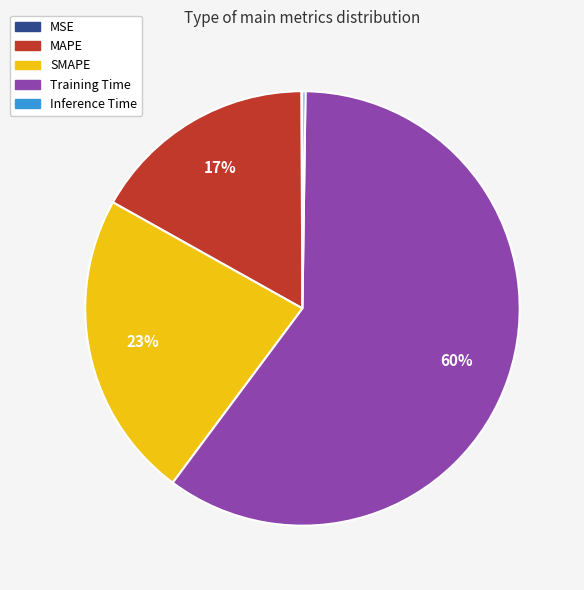

To the nearest percent, what is the difference between the largest and smallest slice percentages?

60%